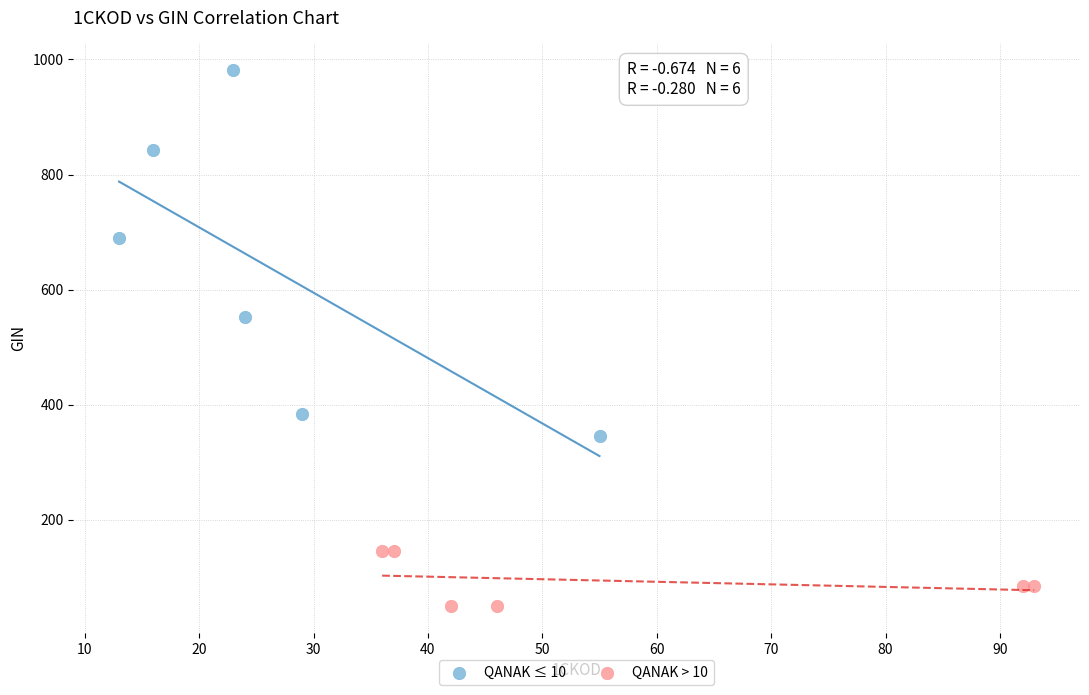

Which series reaches the minimum Y coordinate?

QANAK > 10